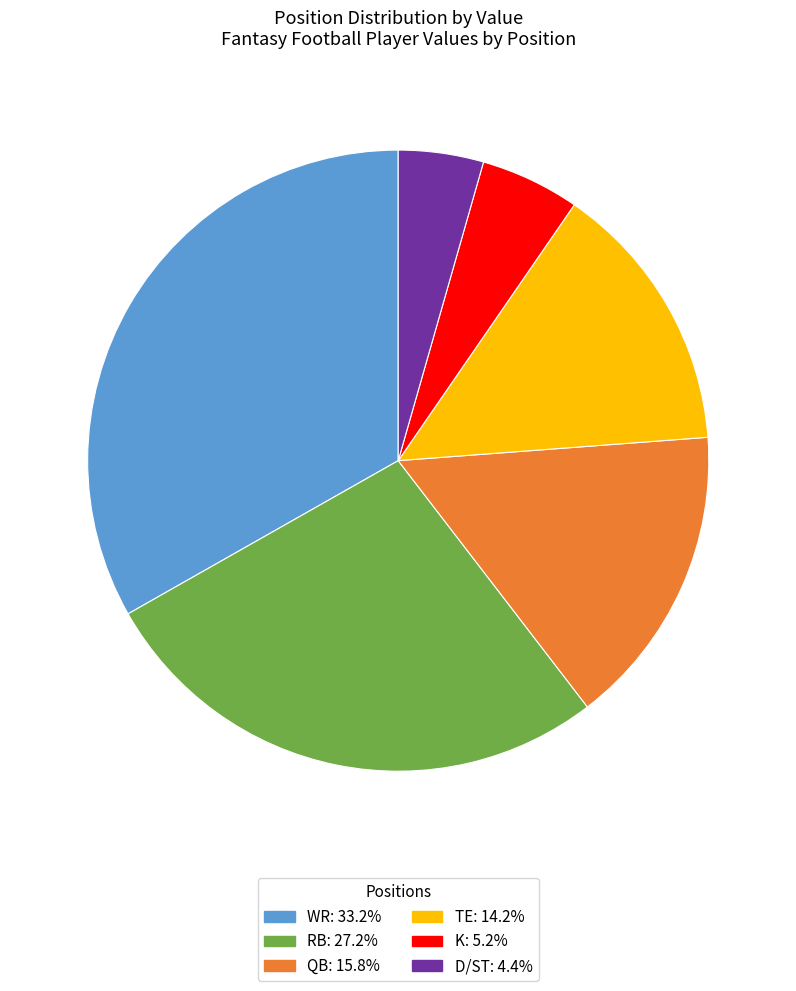

Is there a majority slice in this chart?

No